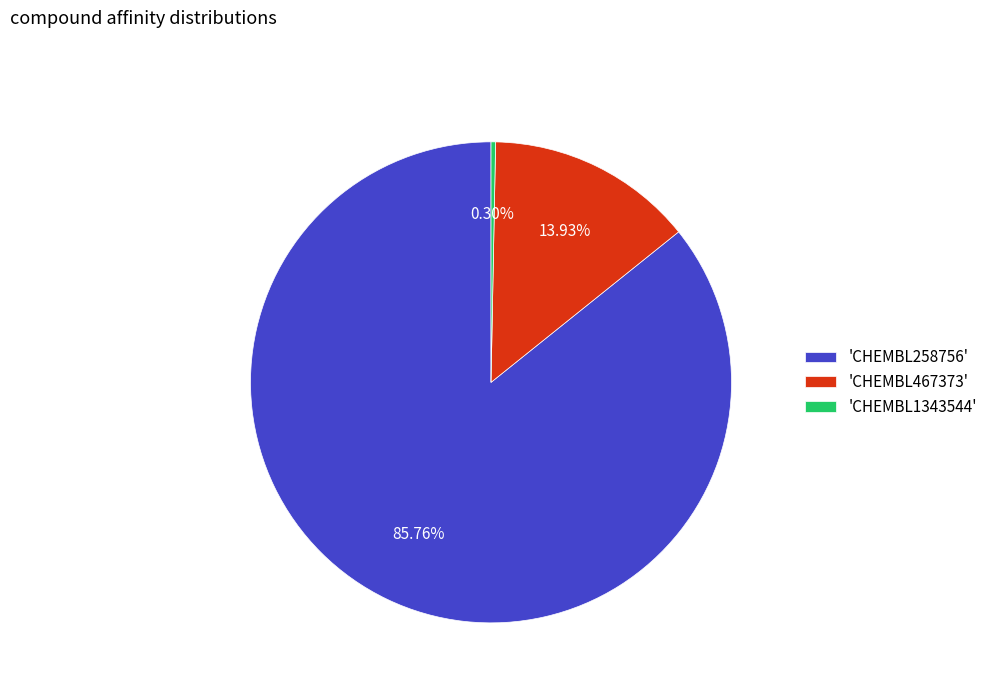

Is the sum of 'CHEMBL258756' and 'CHEMBL467373' greater than half?

Yes